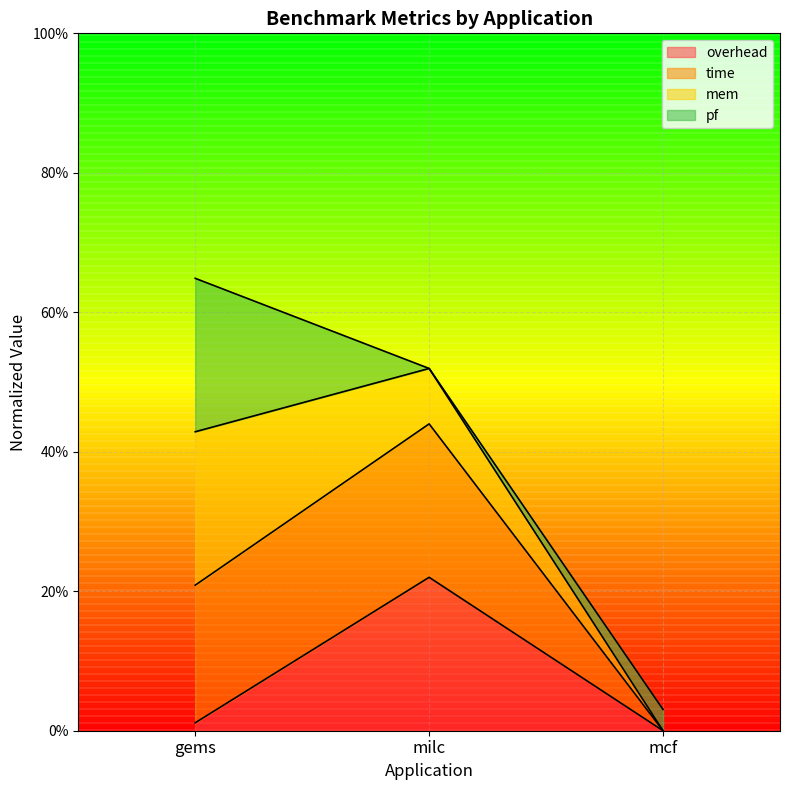

At which category does the chart reach its minimum across all series?

mcf